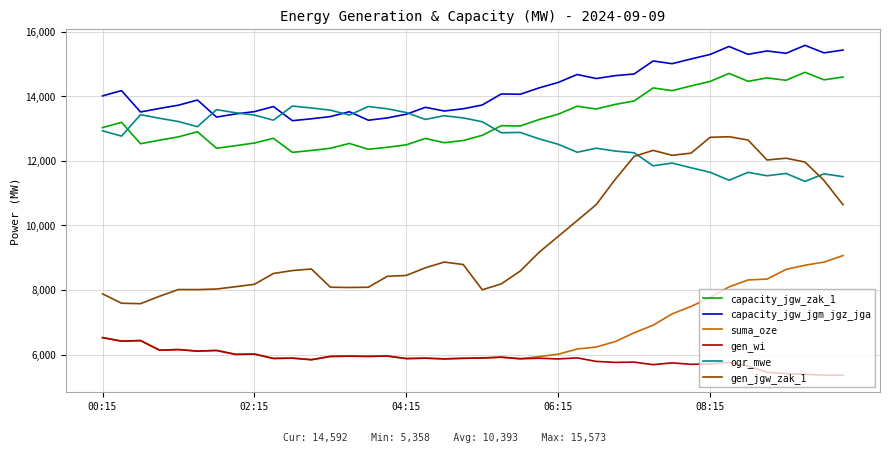

Which series has the largest total across all categories?

capacity_jgw_jgm_jgz_jga